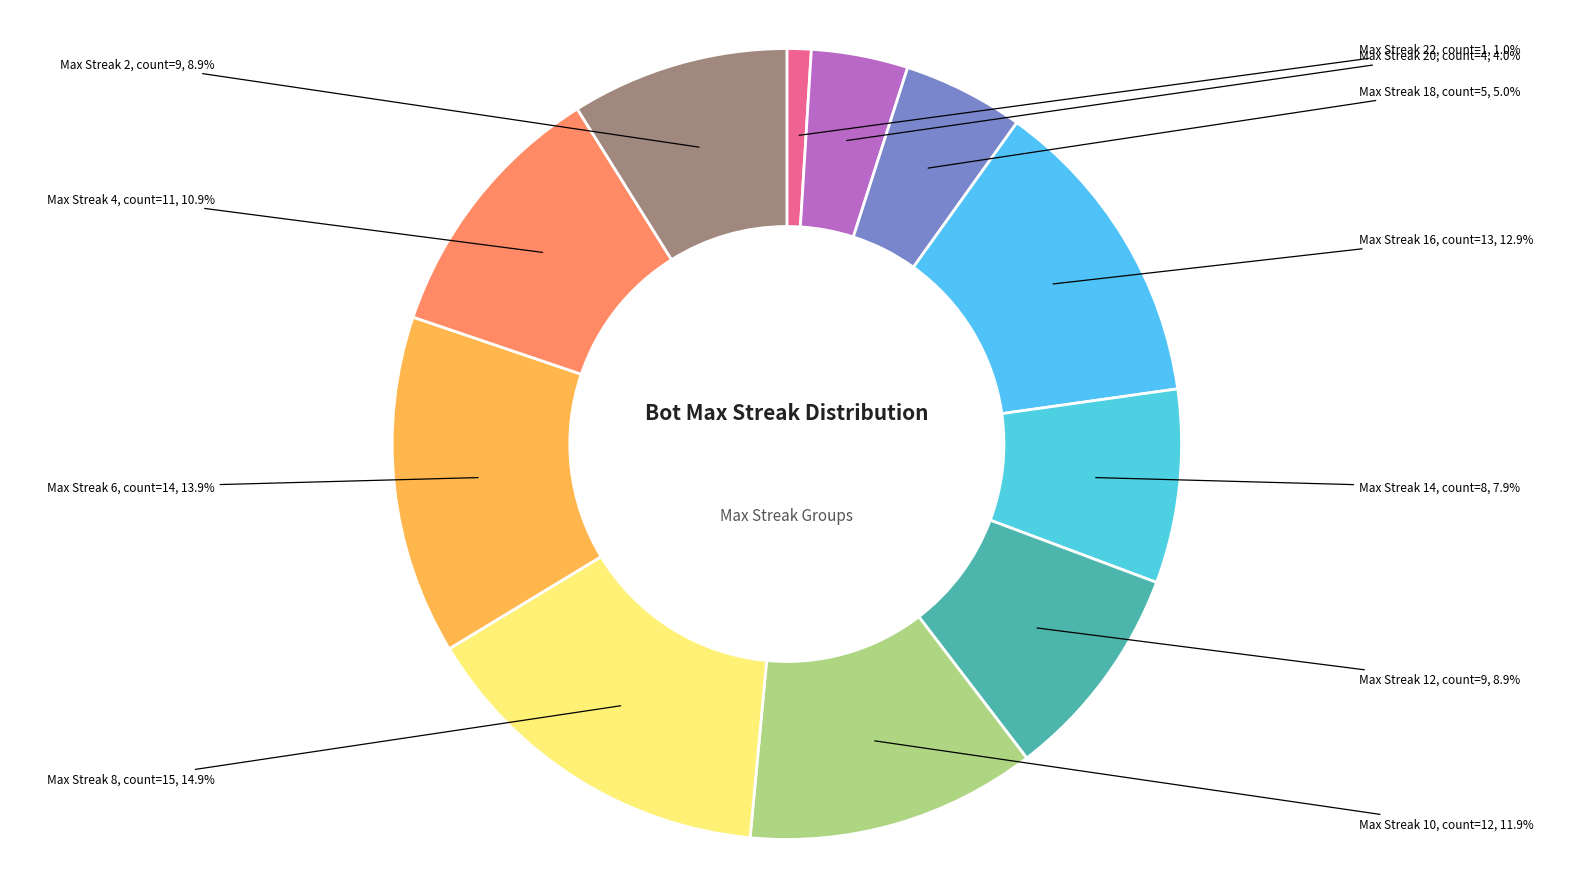

What is the largest slice in the pie chart?

8